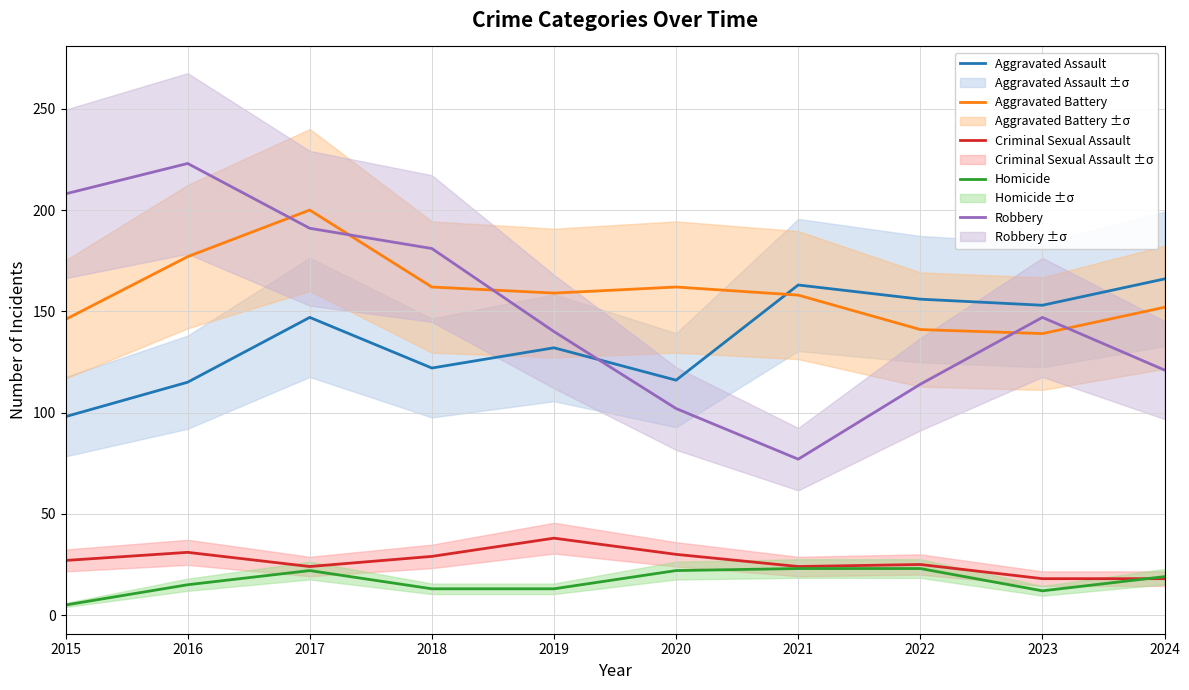

Is it true that Aggravated Battery equals 214 at 2020?

False